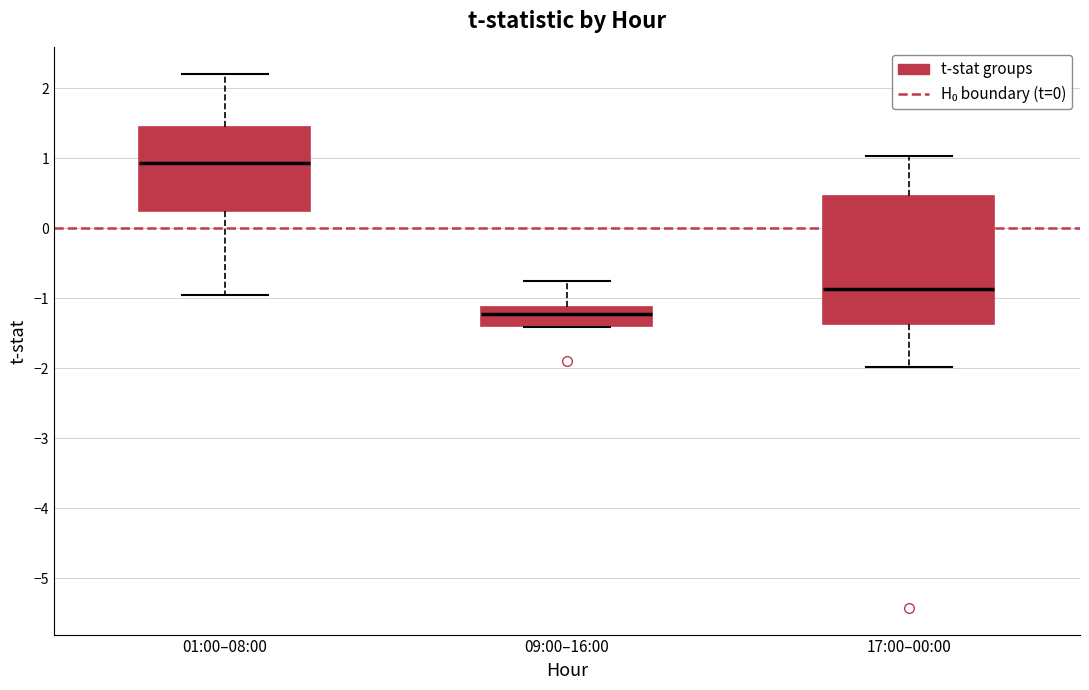

Reading left to right, read every box against the y-axis: the position of its median line, the range the box covers, and the ends of its whiskers. The values are not printed on the chart, so give them approximately, as read against the axis.

01:00–08:00: median 0.9, box 0.2 to 1.4, whiskers -1.0 to 2.2
09:00–16:00: median -1.2, box -1.4 to -1.1, whiskers -1.4 to -0.8
17:00–00:00: median -0.9, box -1.4 to 0.5, whiskers -2.0 to 1.0